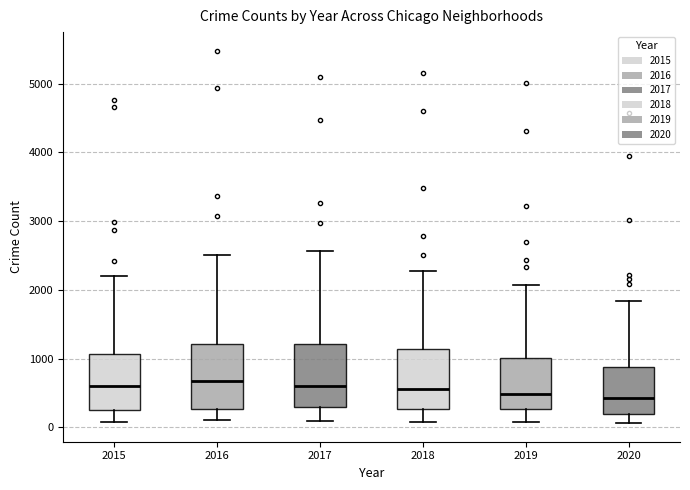

Reading left to right, transcribe this box plot: for each box, give where its median line is, the range the box spans, and where its two whiskers end, as read against the y-axis. The values are not printed on the chart, so give them approximately, as read against the axis.

2015: median 600, box 300 to 1100, whiskers 100 to 2200
2016: median 700, box 300 to 1200, whiskers 100 to 2500
2017: median 600, box 300 to 1200, whiskers 100 to 2600
2018: median 600, box 300 to 1100, whiskers 100 to 2300
2019: median 500, box 300 to 1000, whiskers 100 to 2100
2020: median 400, box 200 to 900, whiskers 100 to 1800